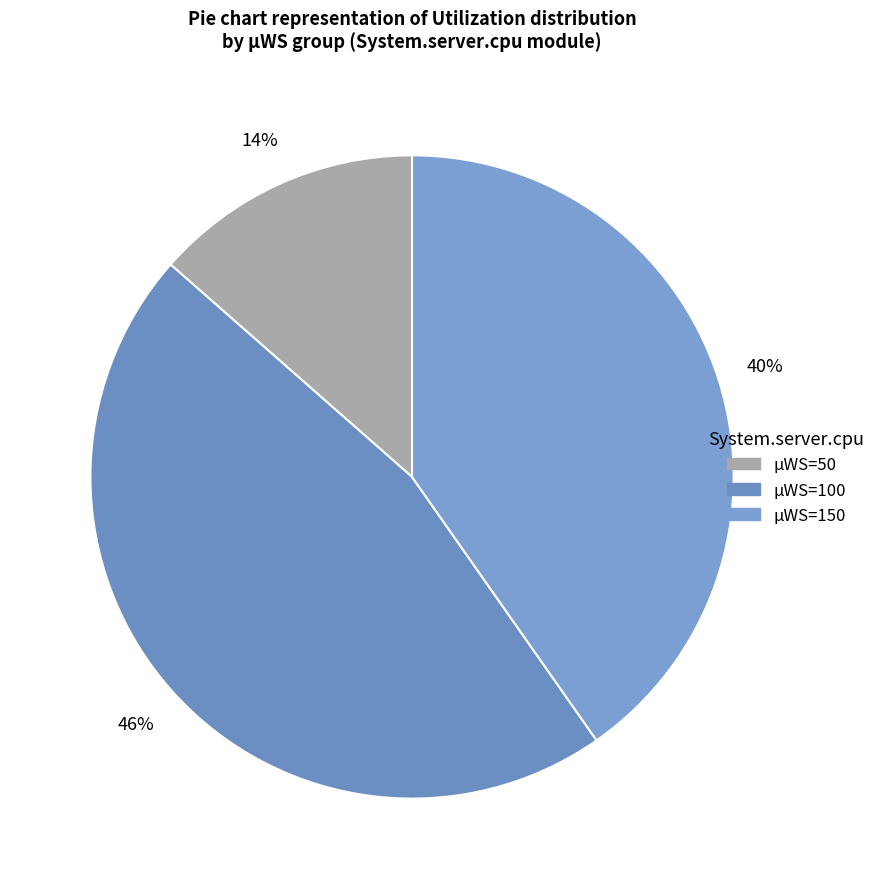

How many segments does this pie chart have?

3